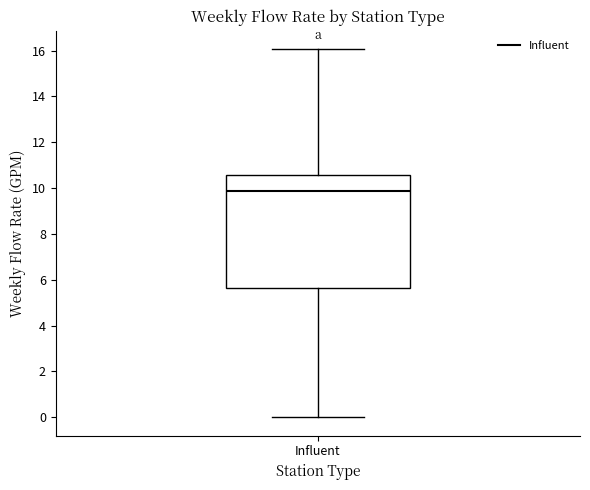

Read this box plot against the y-axis: the position of the median line, the range covered by the box, and the ends of both whiskers. The values are not printed on the chart, so give them approximately, as read against the axis.

median 9.8, box 5.6 to 10.6, whiskers 0.0 to 16.0